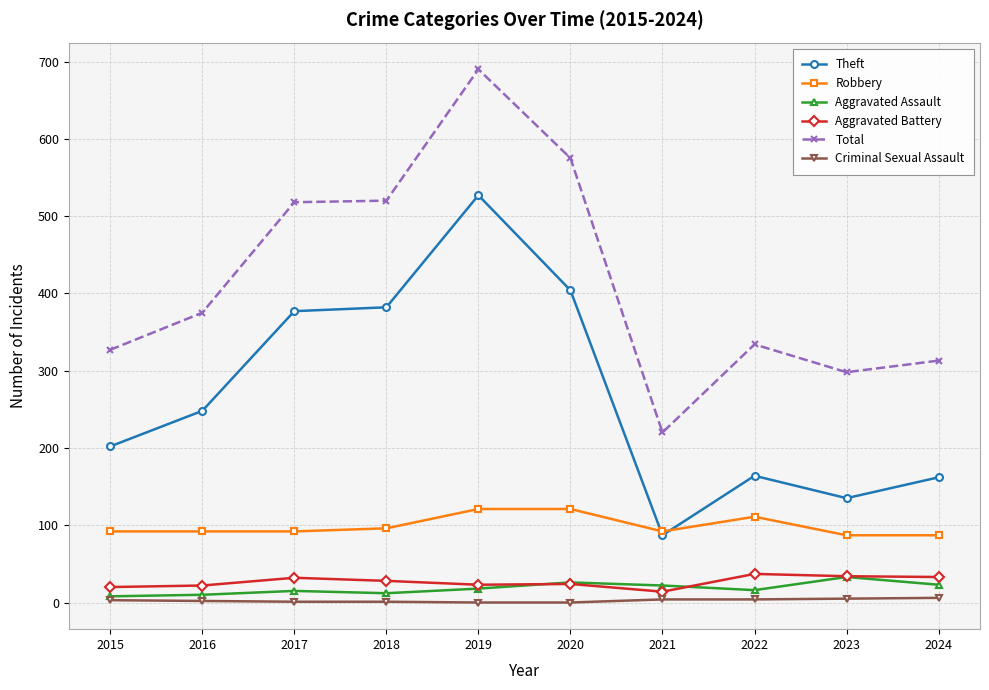

How many lines are shown in the chart?

6